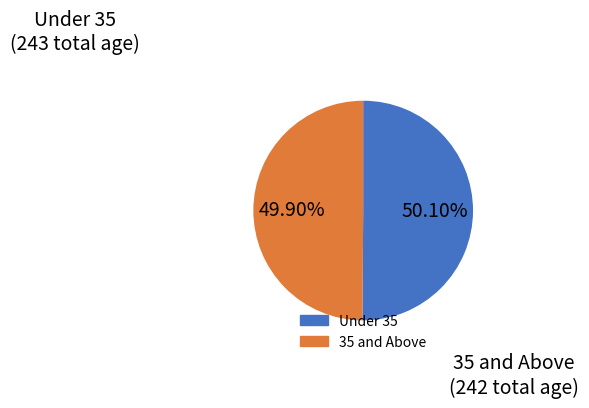

Does any single category account for the majority?

Yes